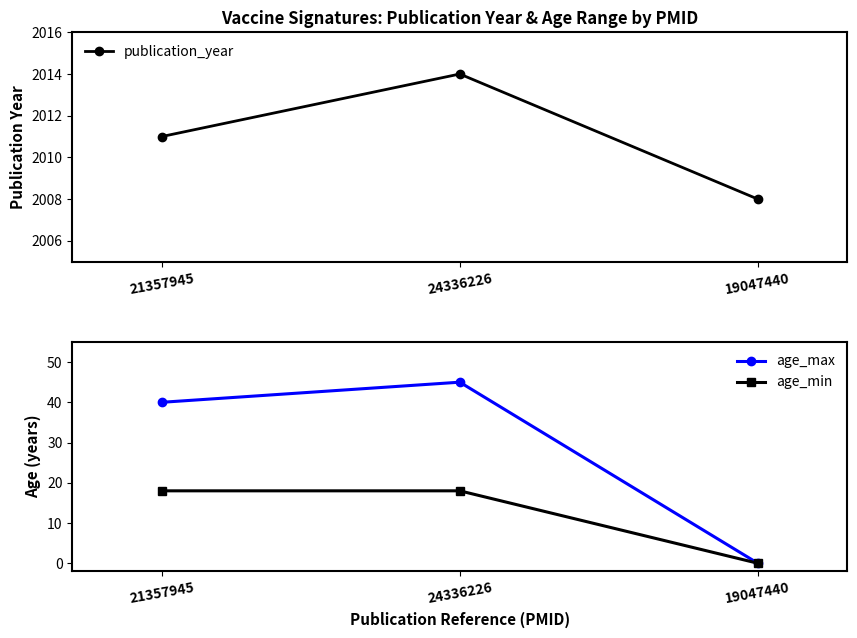

At which label is age_min closest to 9?

21357945